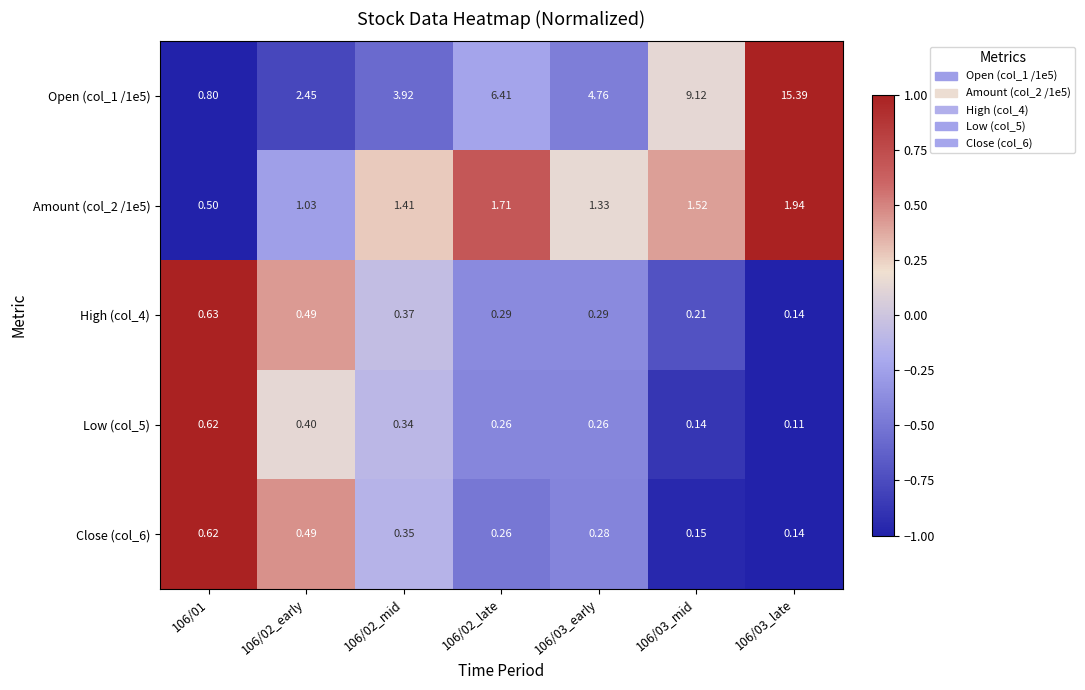

Reading right to left, what are all the values shown in this chart?

Open (col_1 /1e5): 106/03_late=15.4	106/03_mid=9.1	106/03_early=4.8	106/02_late=6.4	106/02_mid=3.9	106/02_early=2.5	106/01=0.8
Amount (col_2 /1e5): 106/03_late=1.9	106/03_mid=1.5	106/03_early=1.3	106/02_late=1.7	106/02_mid=1.4	106/02_early=1.0	106/01=0.5
High (col_4): 106/03_late=0.1	106/03_mid=0.2	106/03_early=0.3	106/02_late=0.3	106/02_mid=0.4	106/02_early=0.5	106/01=0.6
Low (col_5): 106/03_late=0.1	106/03_mid=0.1	106/03_early=0.3	106/02_late=0.3	106/02_mid=0.3	106/02_early=0.4	106/01=0.6
Close (col_6): 106/03_late=0.1	106/03_mid=0.1	106/03_early=0.3	106/02_late=0.3	106/02_mid=0.3	106/02_early=0.5	106/01=0.6